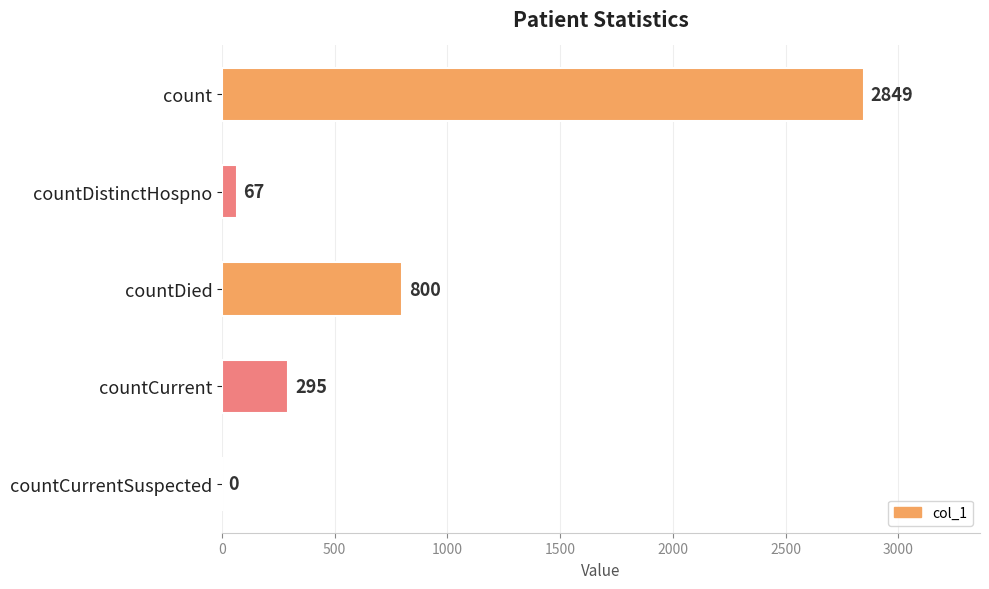

What is the greatest value displayed?

2849